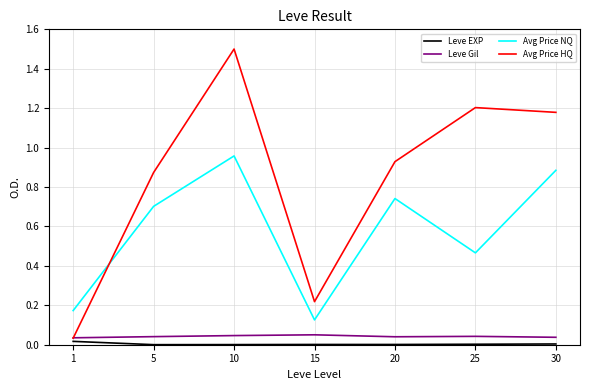

Which series has the widest spread of values?

Avg Price HQ